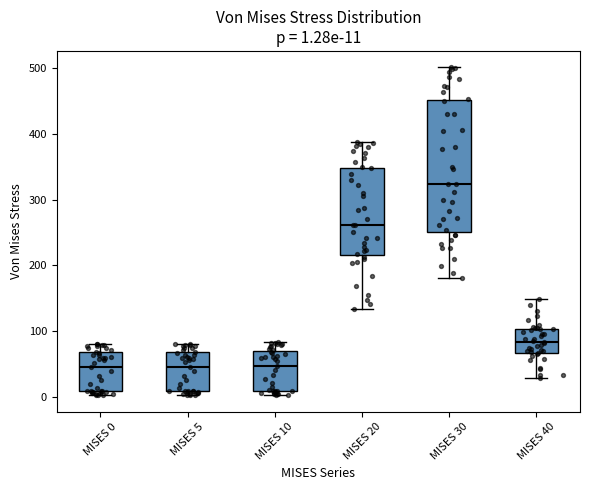

Which box is the tallest, from its lower edge to its upper edge?

MISES 30